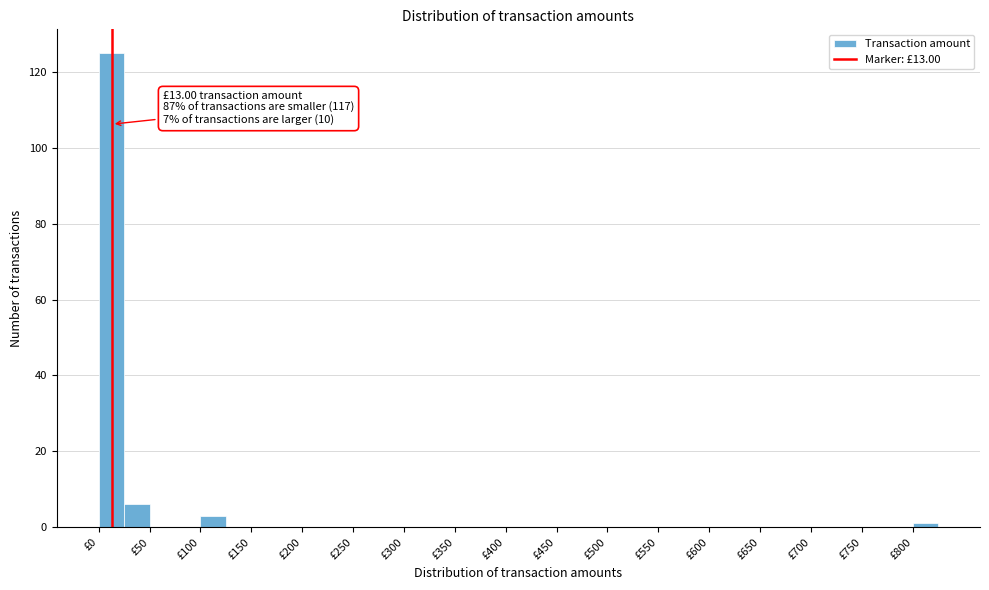

Which range on the x-axis has the tallest bar?

0 to 25